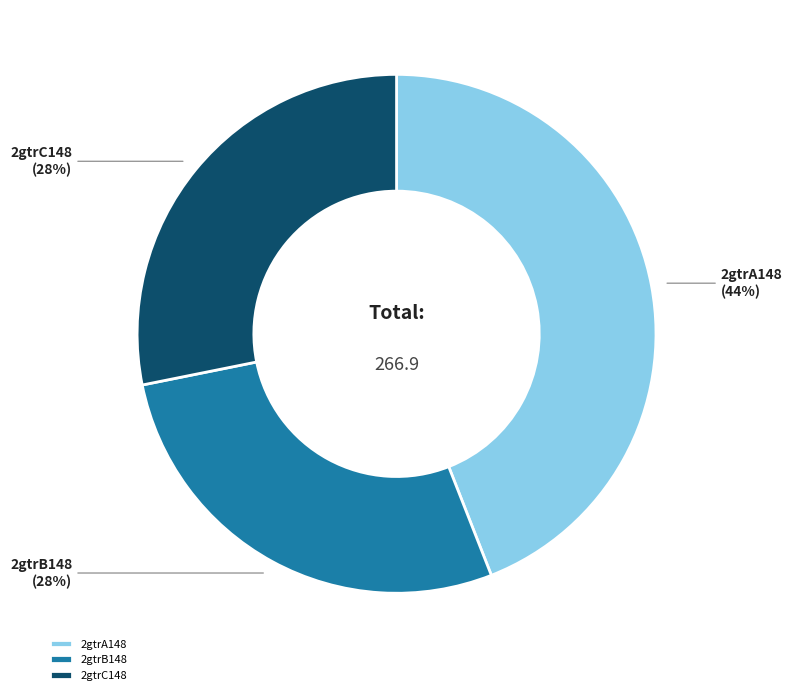

Approximately how many times larger is the value at 2gtrB148 compared to 2gtrC148?

1.0